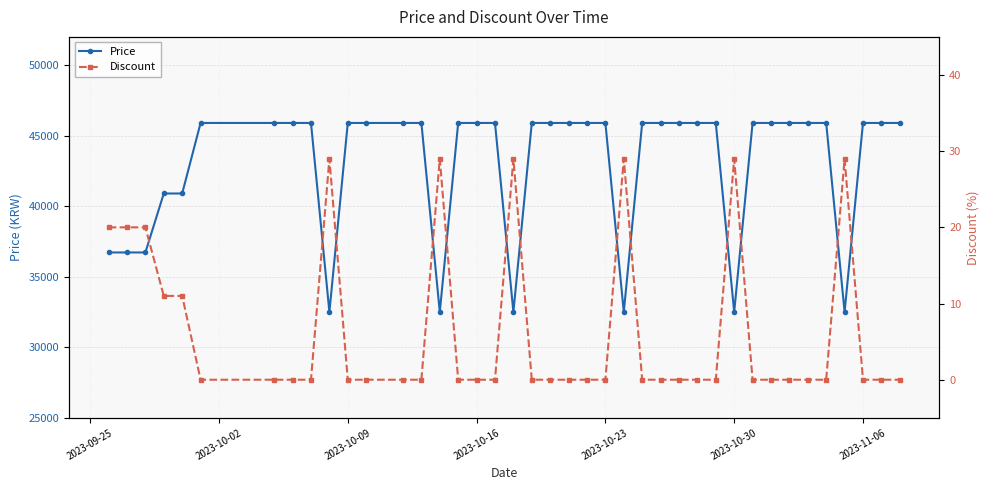

Which series has the largest total across all categories?

Price